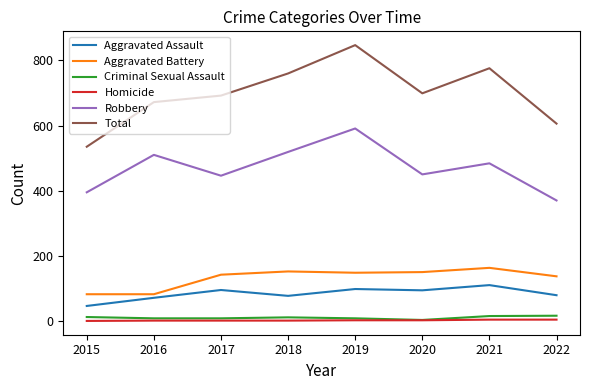

True or false: Aggravated Battery and Total cross at least once.

False